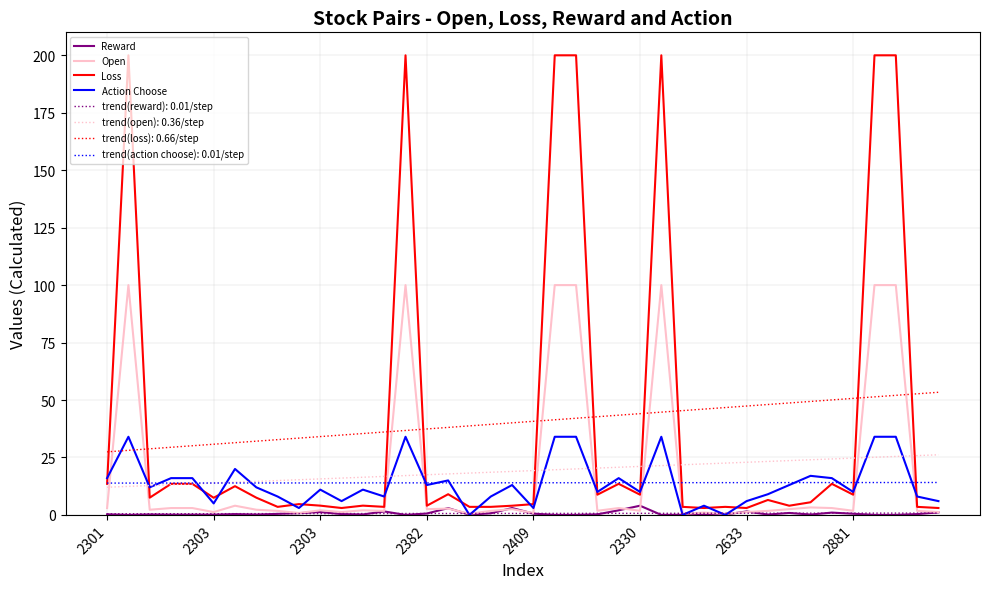

Which series ends up on top after the final intersection of trend(action choose): 0.01/step and Open?

trend(action choose): 0.01/step